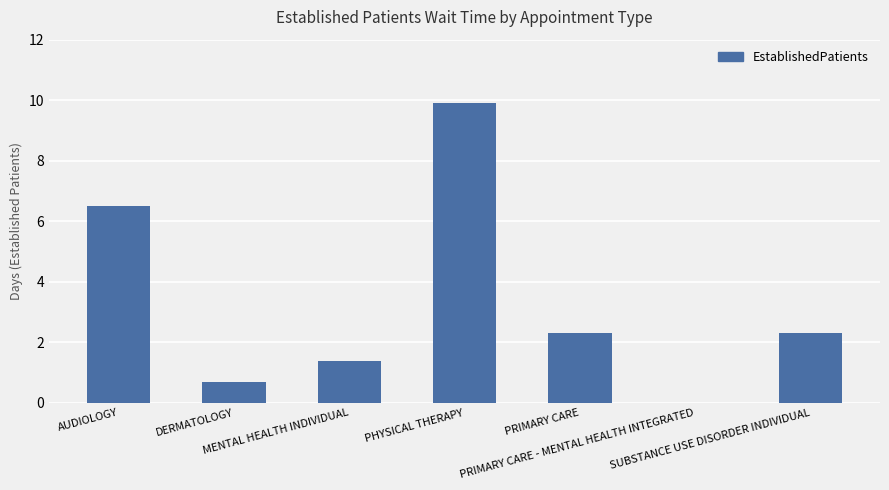

What is the greatest value displayed?

9.9